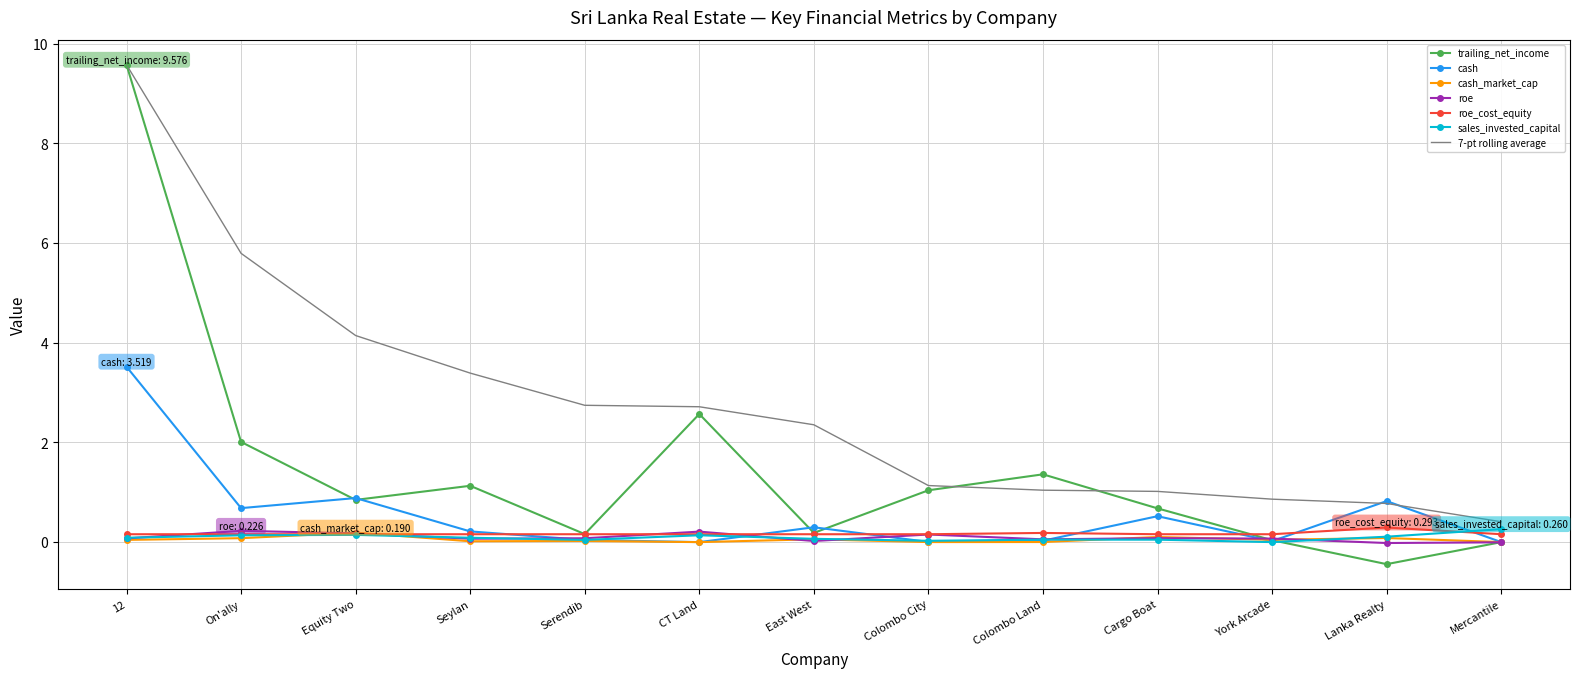

What is the minimum value shown in the chart?

-0.4